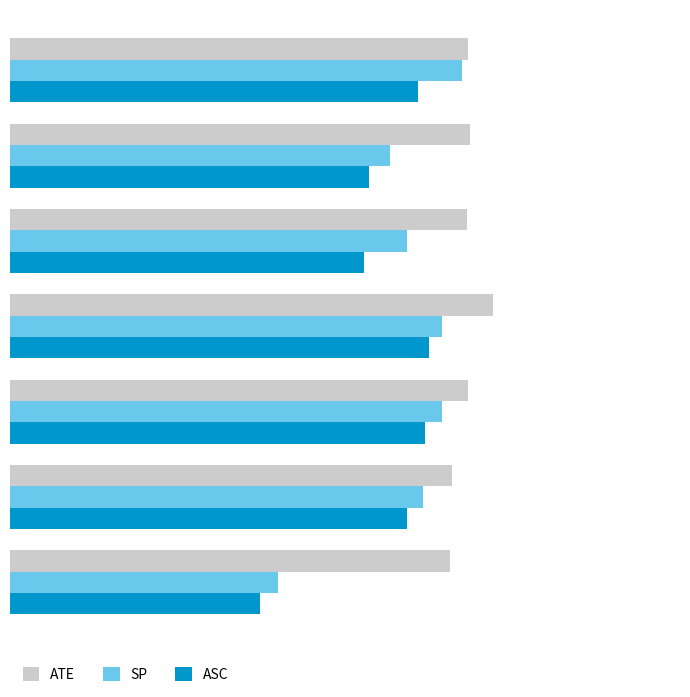

What are all the series names shown in the legend?

ATE, SP, ASC